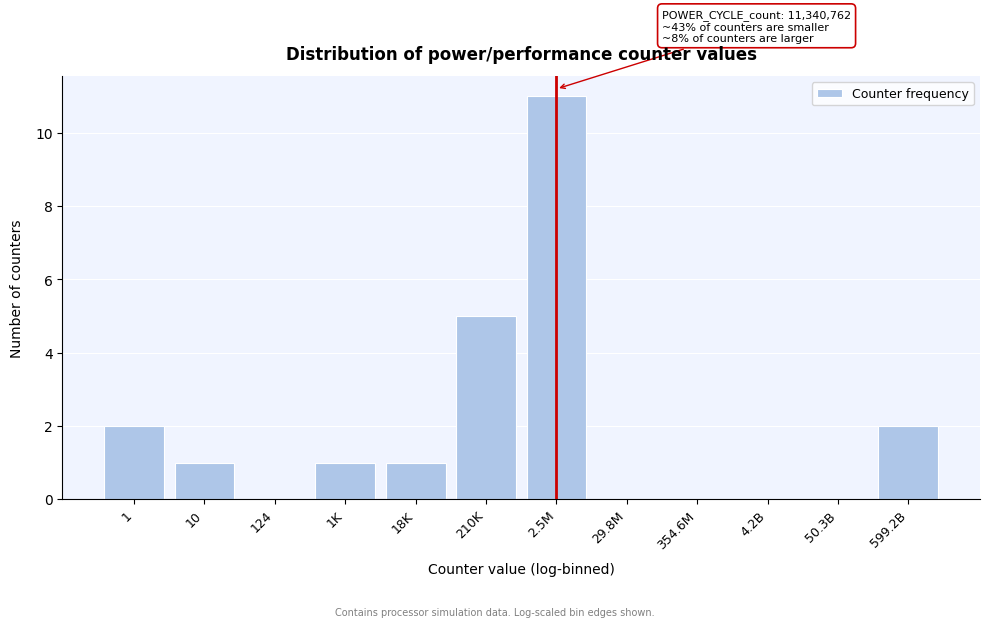

Reading left to right, transcribe all the data shown in this chart.

1=2	10=1	124=0	1K=1	18K=1	210K=5	2.5M=11	29.8M=0	354.6M=0	4.2B=0	50.3B=0	599.2B=2